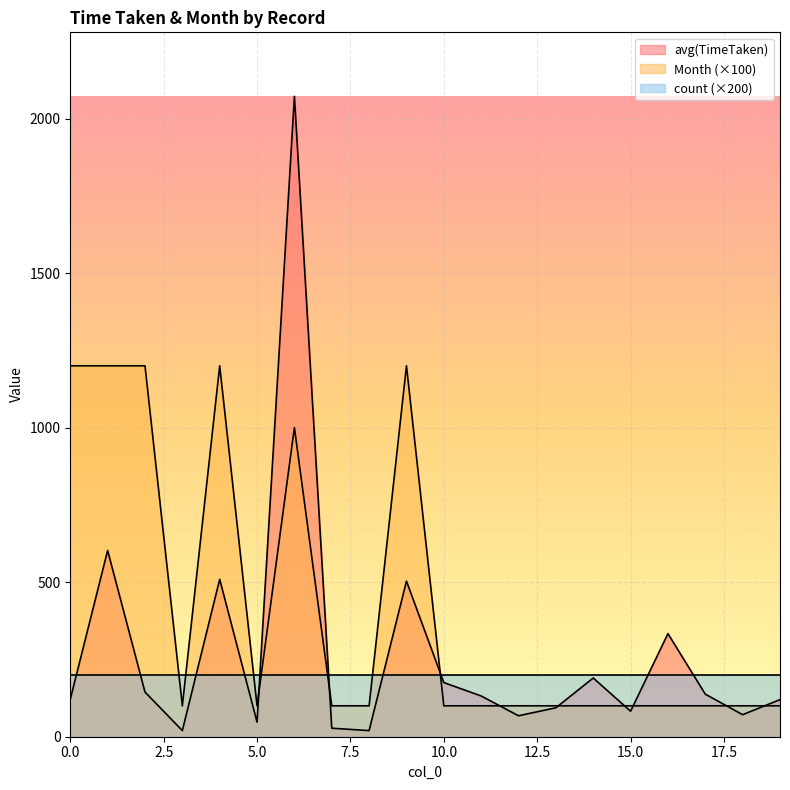

How many interior local peaks does the Month series have?

3